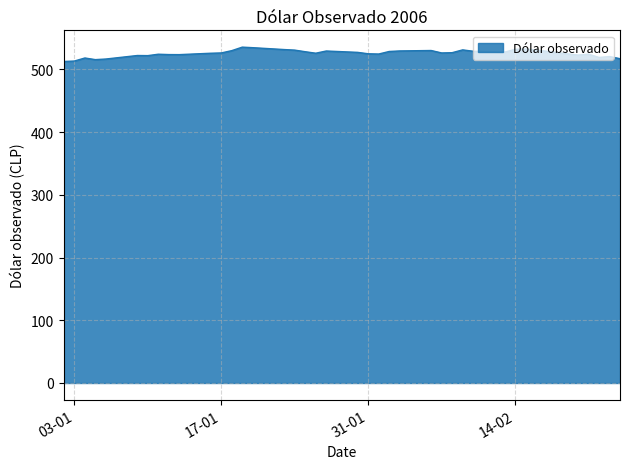

What is the minimum value shown in the chart?

512.5